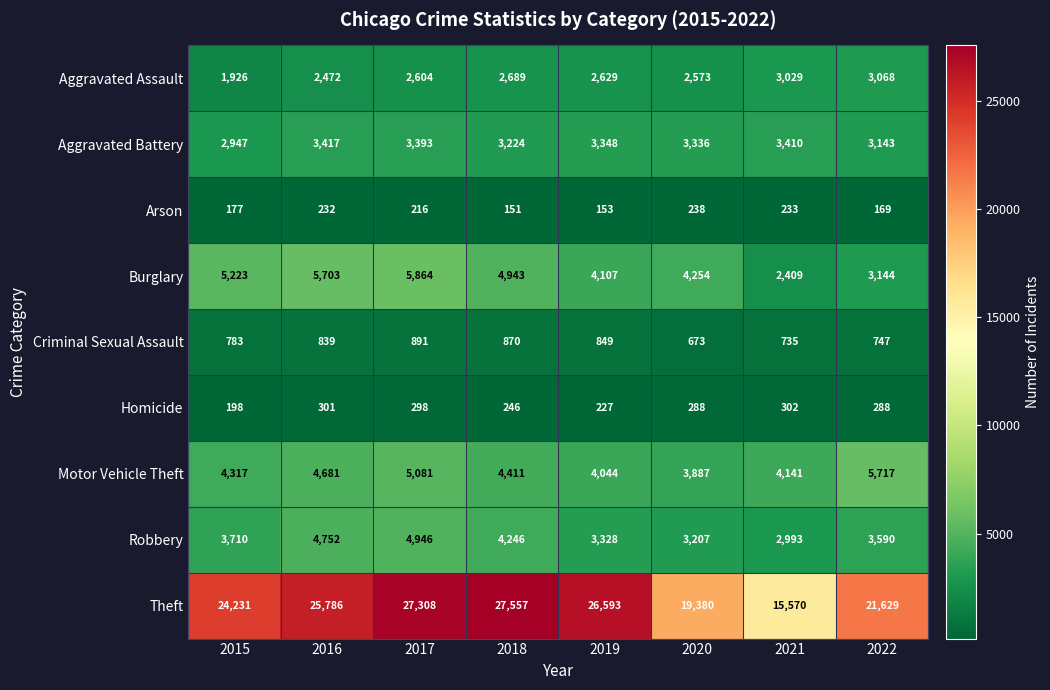

True or false: Criminal Sexual Assault has a value of 305 at 2021.

False